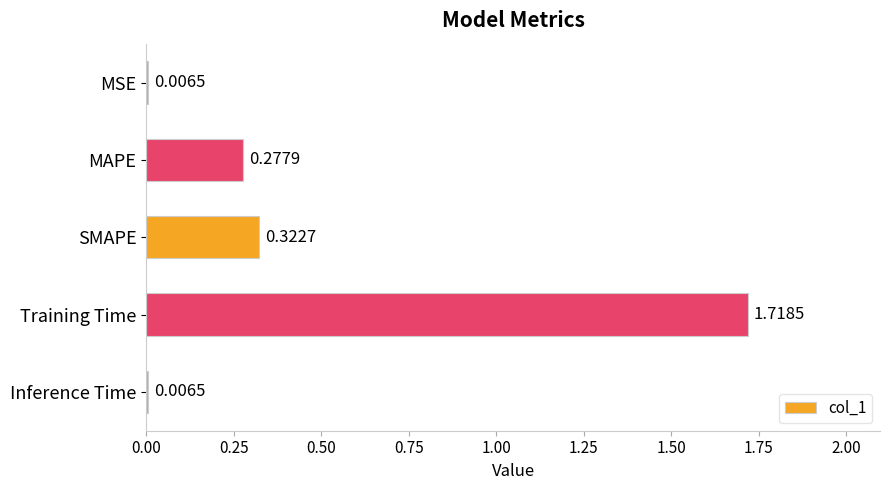

Which label corresponds to the largest value in the chart?

Training Time